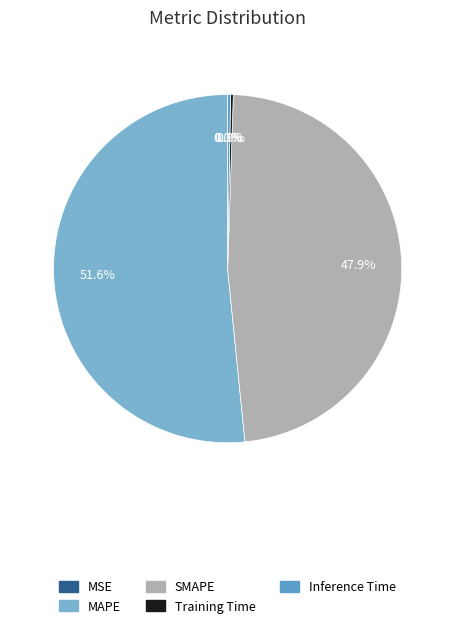

Which category has the biggest portion of the pie?

MAPE